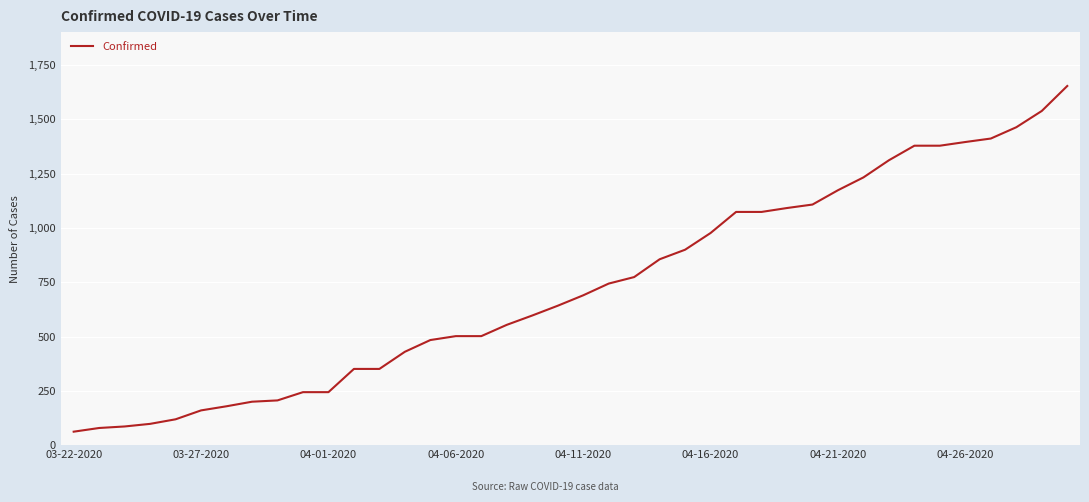

What is the difference between the maximum and minimum values?

1592